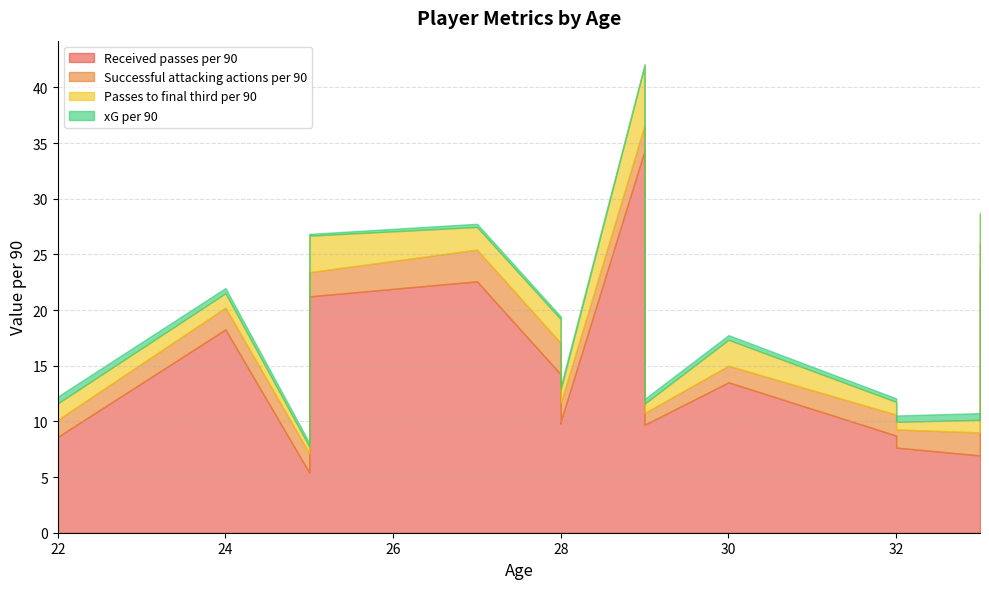

Reading right to left, what are all the values shown in this chart?

Received passes per 90: 32=7.7	33=23.8	25=5.4	28=14.2	32=8.7	27=22.6	25=21.2	24=18.3	29=9.7	22=8.6	30=13.5	33=6.9	28=10.0	29=34.4	28=9.8
Successful attacking actions per 90: 32=1.6	33=2.3	25=1.7	28=2.8	32=1.9	27=2.9	25=2.2	24=2.0	29=1.1	22=1.5	30=1.5	33=2.1	28=1.6	29=2.3	28=2.7
Passes to final third per 90: 32=0.7	33=2.6	25=0.6	28=2.1	32=1.1	27=2.0	25=3.3	24=1.3	29=0.8	22=1.5	30=2.3	33=1.1	28=1.2	29=5.3	28=0.8
xG per 90: 32=0.6	33=0.1	25=0.4	28=0.2	32=0.3	27=0.3	25=0.2	24=0.5	29=0.4	22=0.6	30=0.4	33=0.6	28=0.3	29=0.1	28=0.4